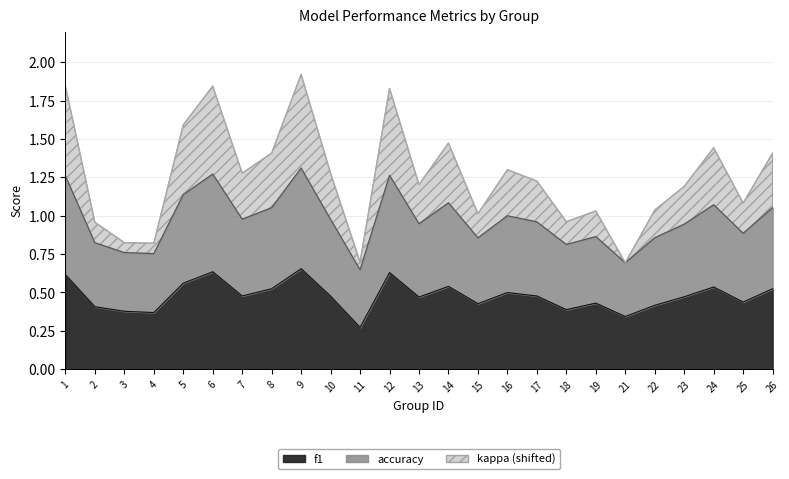

The accuracy series shows 1.8 at 10. True or false?

False